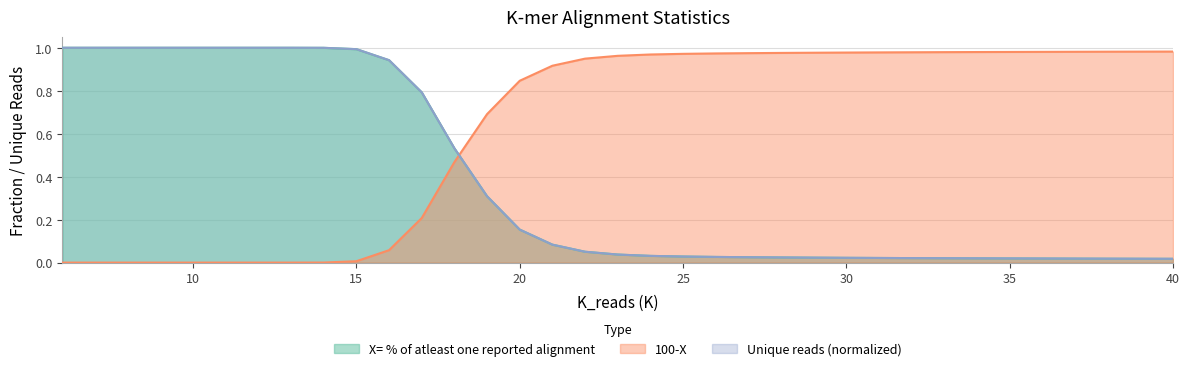

The X= % of atleast one reported alignment series shows 1.7 at 7. True or false?

False